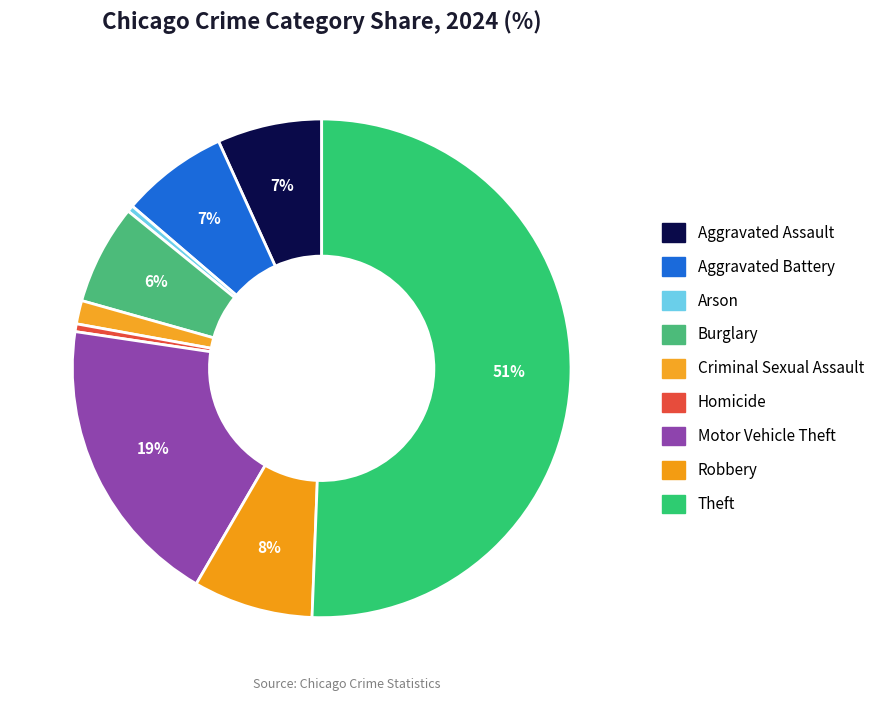

Count the number of slices in the pie.

9